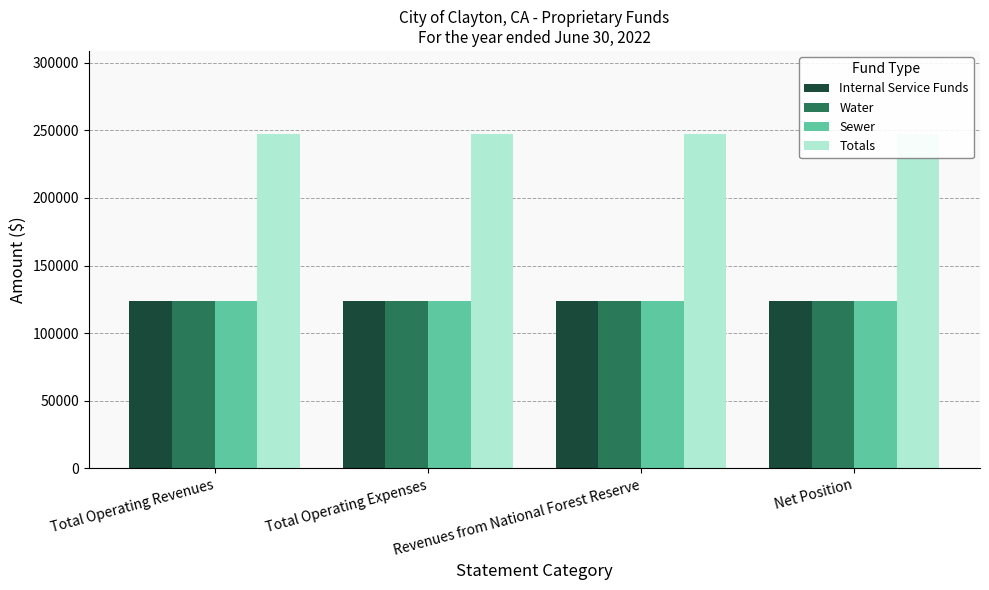

How many bars are there in total?

16